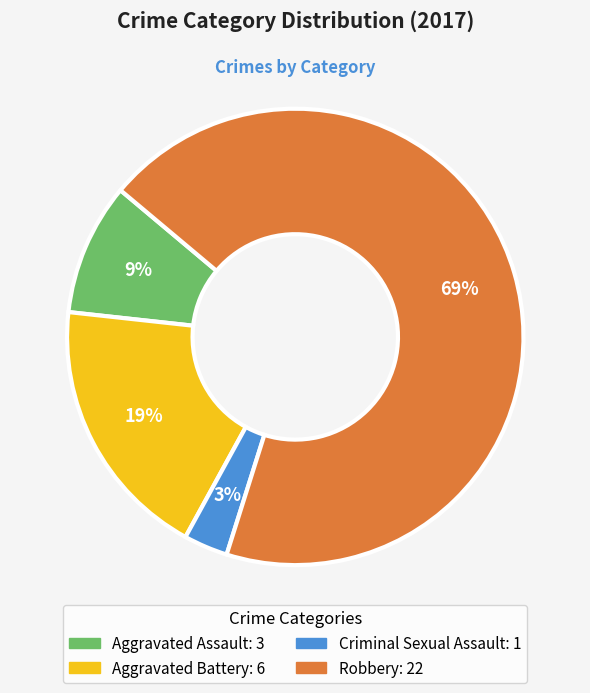

Is there a majority slice in this chart?

Yes